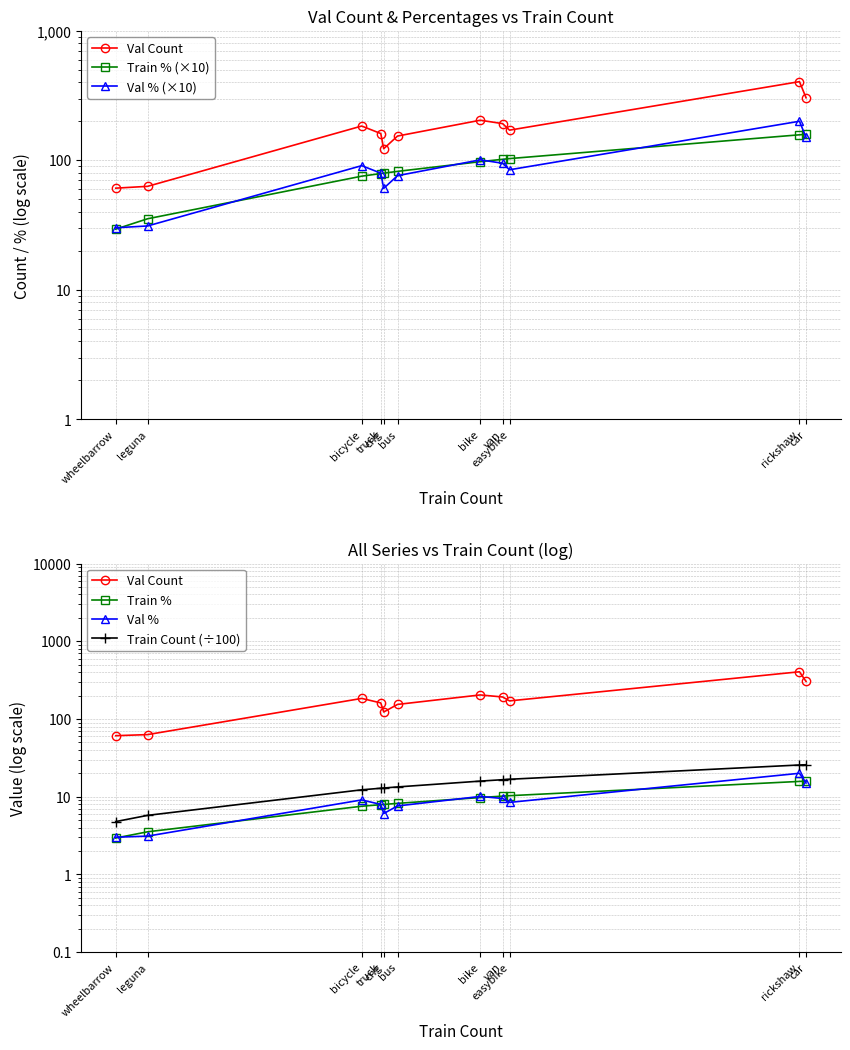

What are all the series names shown in the legend?

Val Count, Train % (×10), Val % (×10), Train %, Val %, Train Count (÷100)